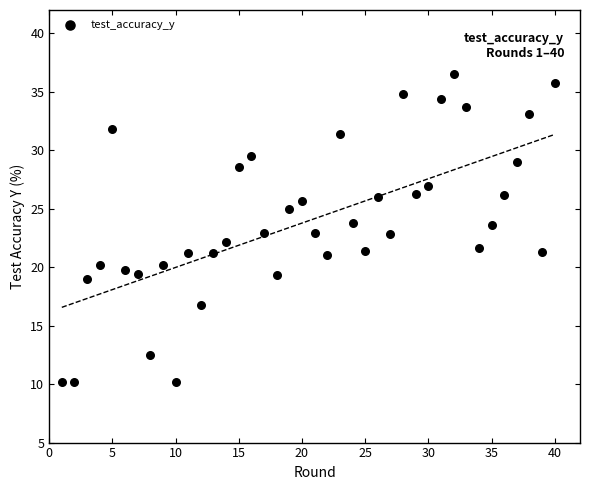

What is the range of Y values (max minus min)?

26.4